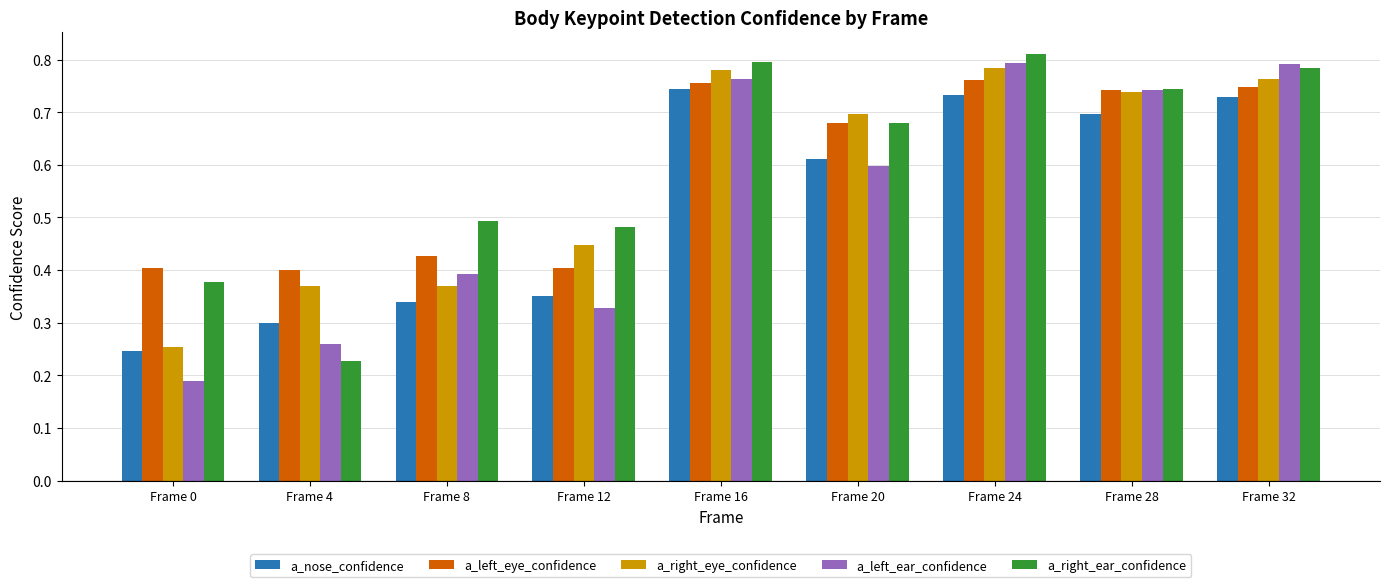

How many a_nose_confidence values are between 0 and 1?

9